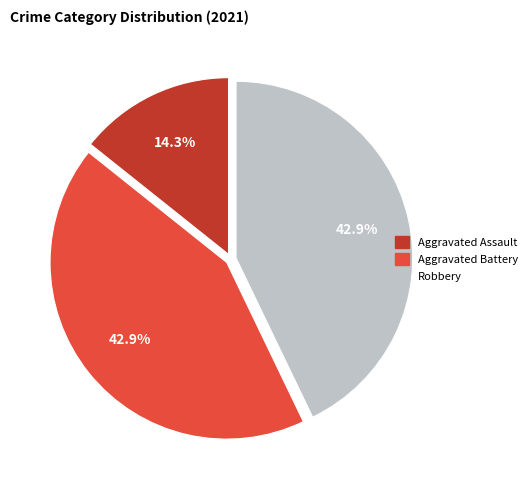

What is the ratio of the value at Robbery to the value at Aggravated Assault?

3.0